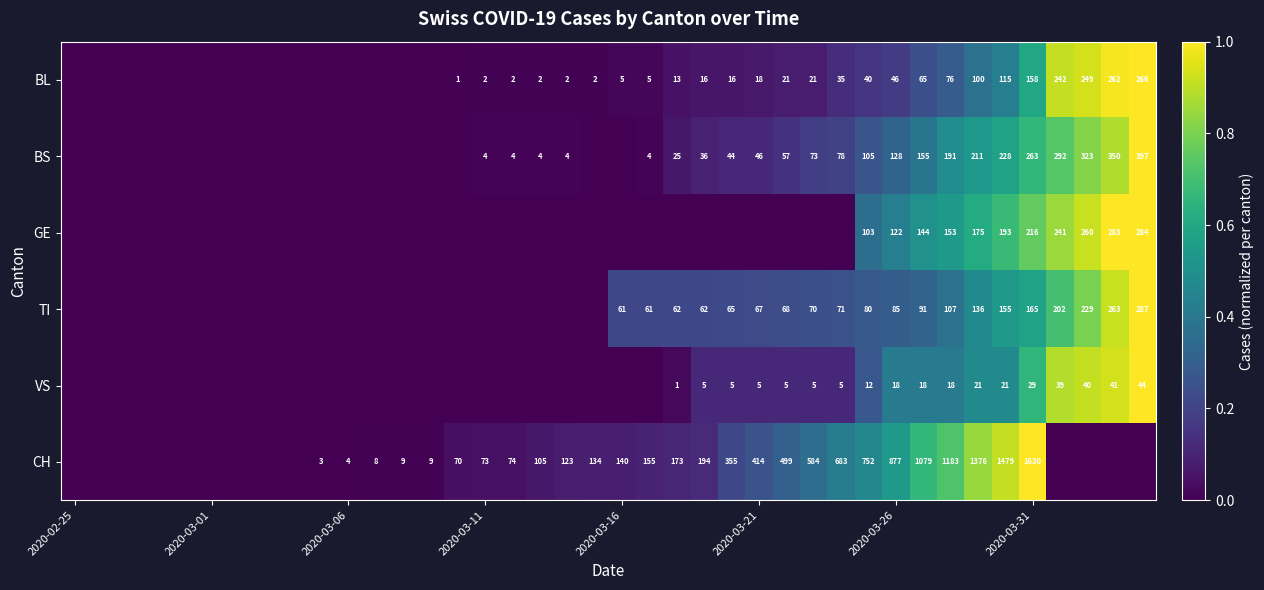

The value of GE at 2020-03-26 is 180. True or false?

False